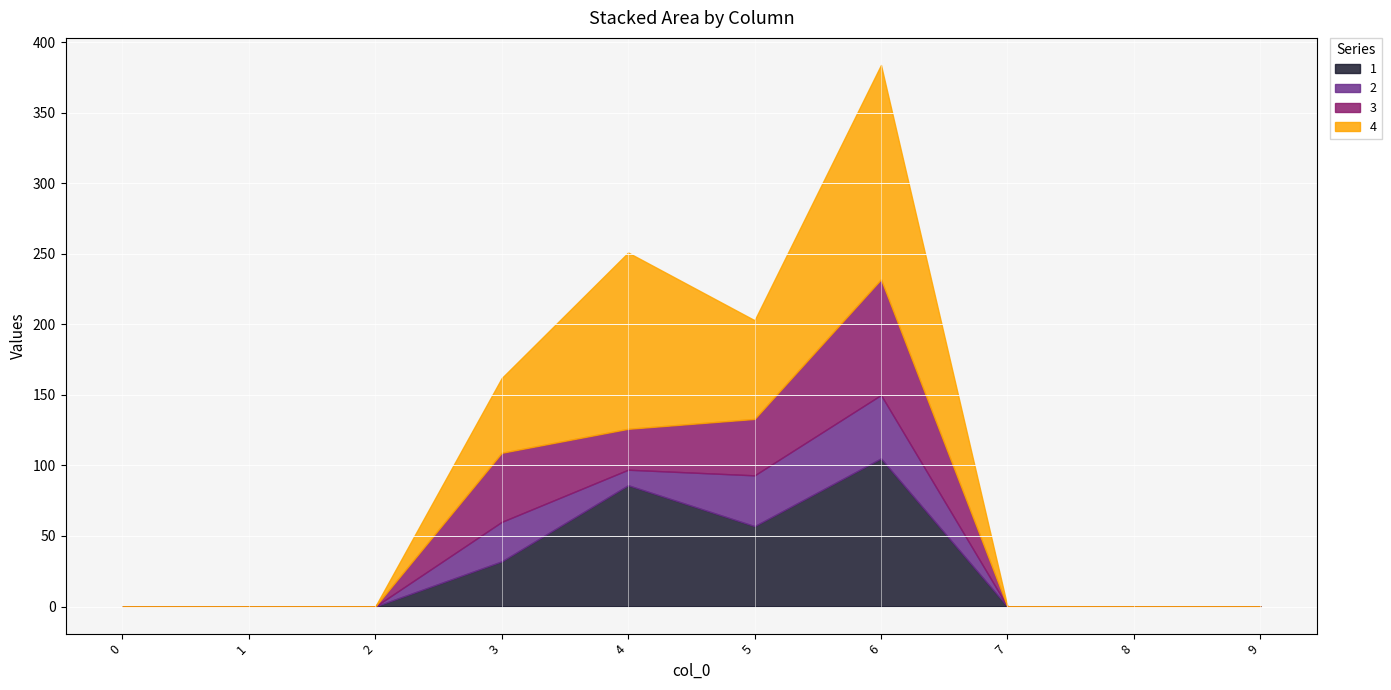

How many values in 2 are above zero?

4